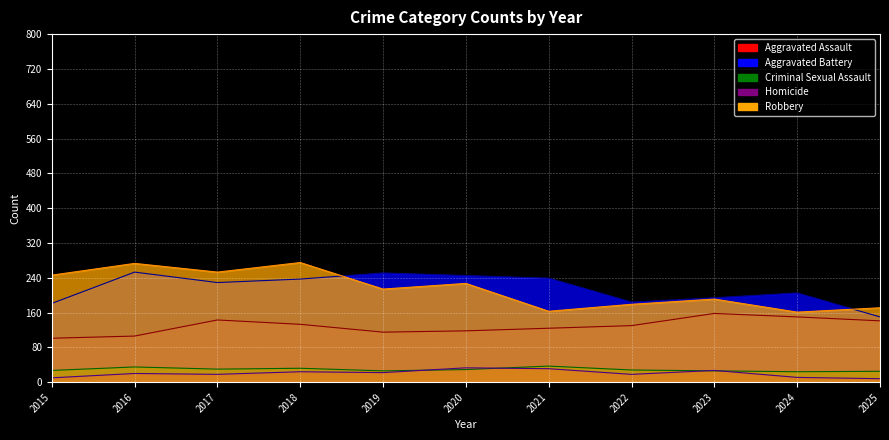

Reading right to left, list all the values displayed in this chart.

Aggravated Assault: 141	150	158	130	124	118	115	133	143	106	101
Aggravated Battery: 150	205	194	184	239	245	251	237	229	253	181
Criminal Sexual Assault: 25	24	26	28	37	29	26	32	30	35	27
Homicide: 8	11	27	18	31	33	22	24	18	20	10
Robbery: 171	161	191	179	163	227	214	275	253	273	246